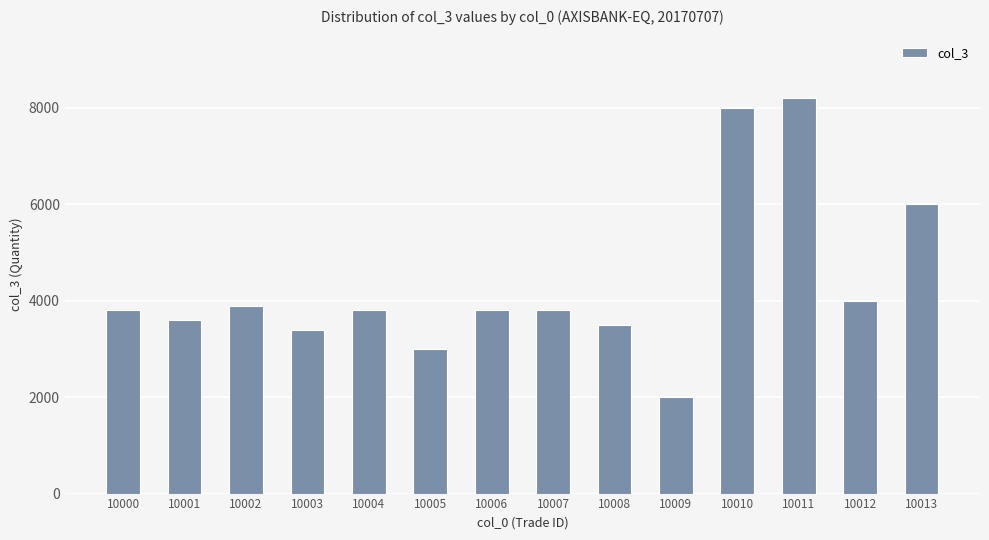

The chart shows a value of 5288 at 10008. True or false?

False